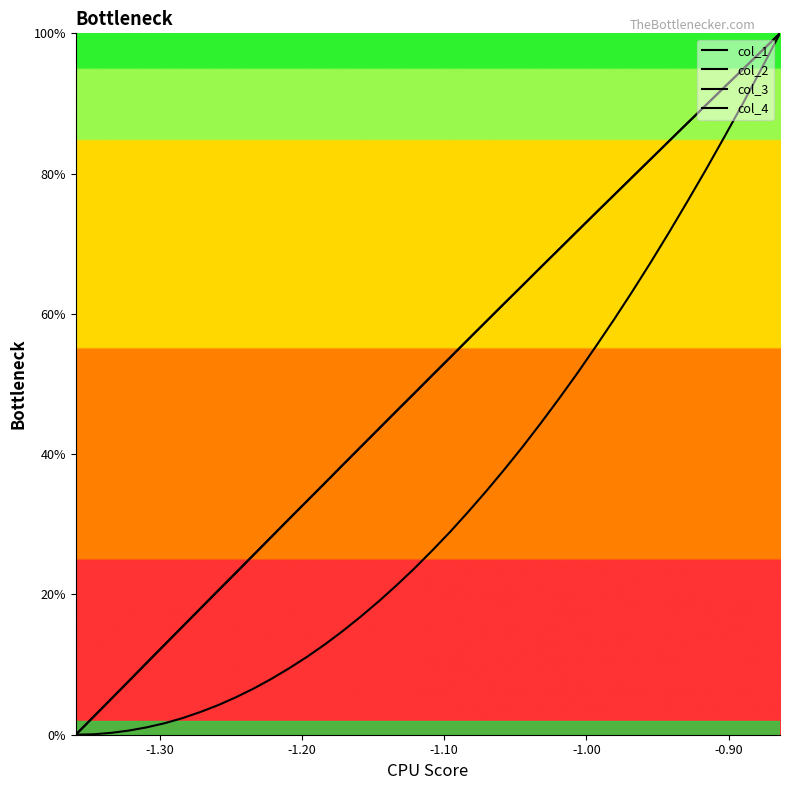

True or false: col_4 and col_2 cross at least once.

True